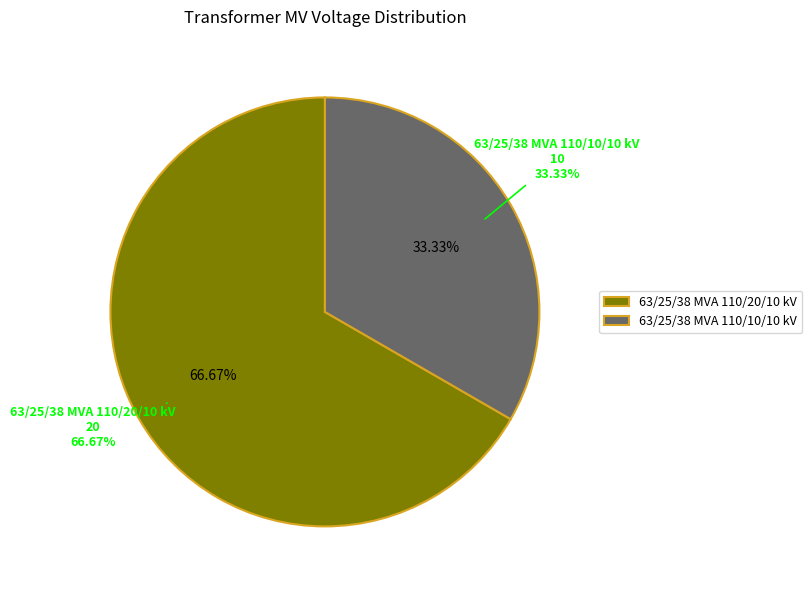

Is it true that 63/25/38 MVA 110/20/10 kV is 57% of the pie?

False